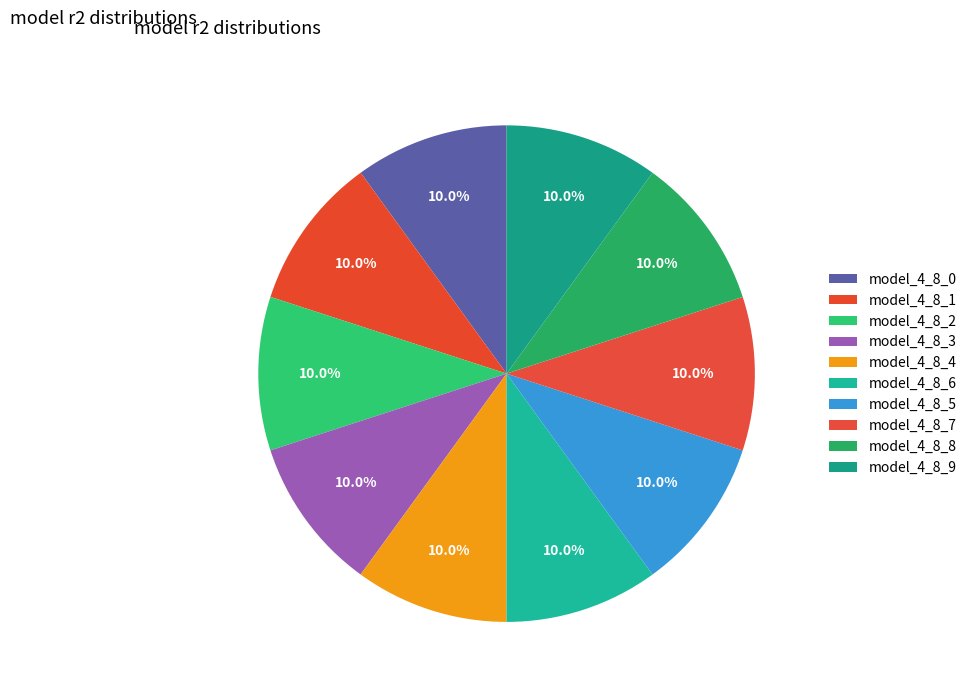

To the nearest percent, what is the combined percentage of model_4_8_7 and model_4_8_8?

20%